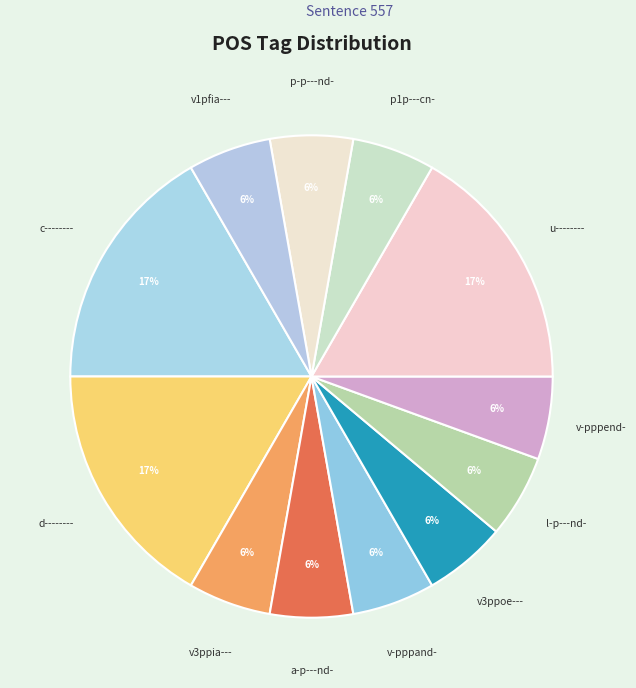

How many segments does this pie chart have?

12